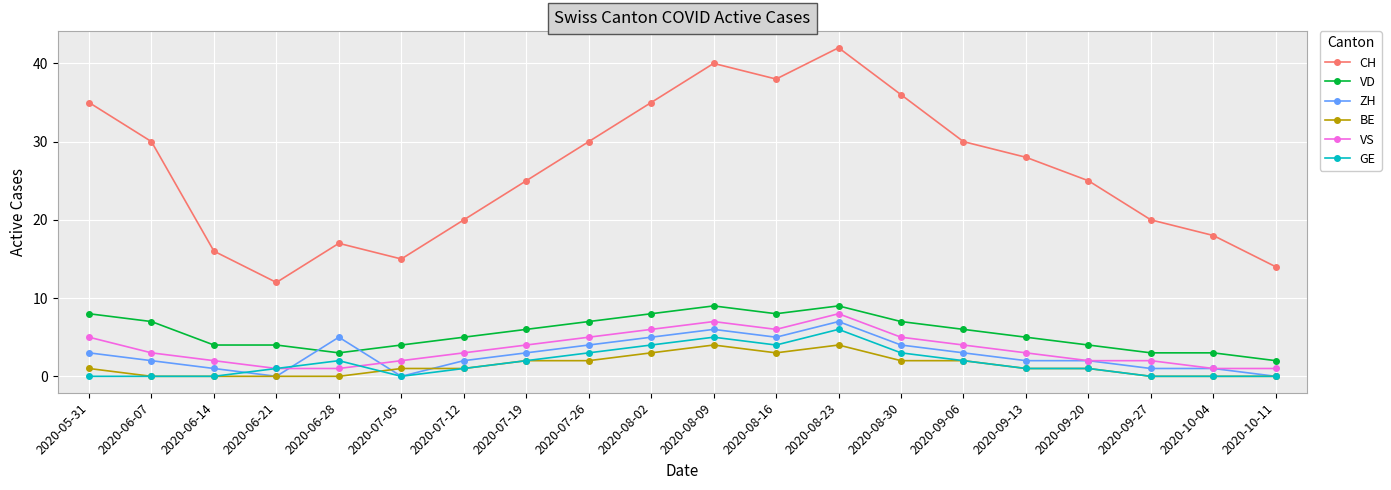

True or false: VS and VD intersect in this chart.

False